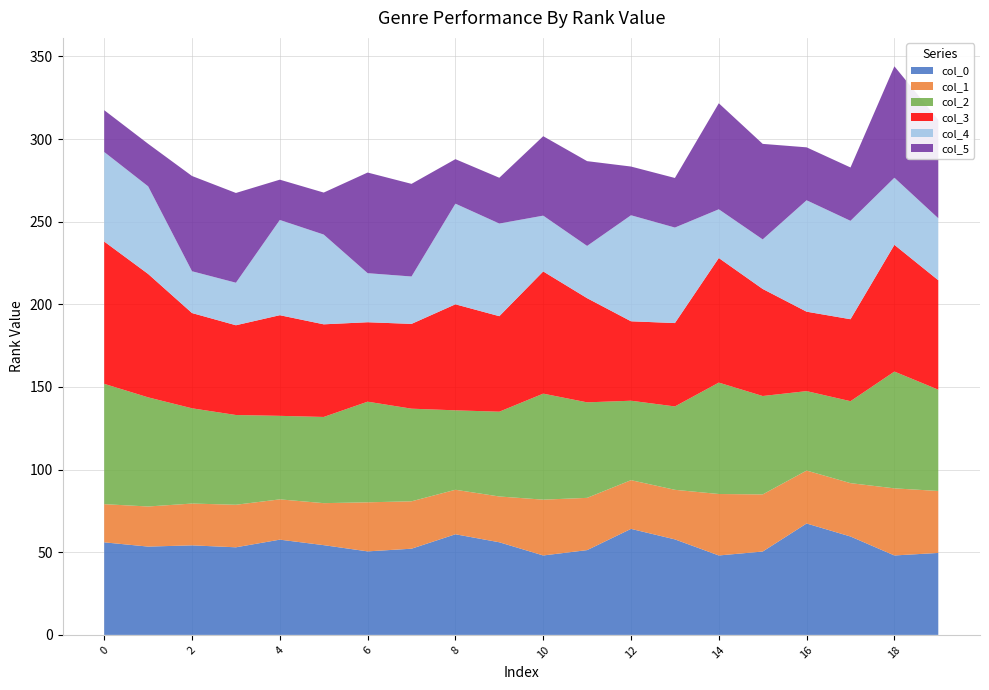

Reading left to right, list all the values displayed in this chart.

col_0: 0=56.0	1=53.4	2=54.2	3=53.0	4=57.6	5=54.3	6=50.5	7=52.2	8=60.9	9=56.0	10=48.1	11=51.3	12=64.2	13=57.8	14=48.1	15=50.4	16=67.4	17=59.5	18=48.1	19=49.6
col_1: 0=23.1	1=24.3	2=25.3	3=25.7	4=24.4	5=25.4	6=29.7	7=28.7	8=26.9	9=27.7	10=33.8	11=31.6	12=29.5	13=30.0	14=37.2	15=34.6	16=32.0	17=32.3	18=40.6	19=37.5
col_2: 0=72.8	1=66.0	2=57.6	3=54.3	4=50.5	5=52.2	6=60.9	7=56.0	8=48.1	9=51.3	10=64.2	11=57.8	12=48.1	13=50.4	14=67.4	15=59.5	16=48.1	17=49.6	18=70.7	19=61.3
col_3: 0=86.1	1=74.7	2=57.6	3=54.3	4=60.9	5=56.0	6=48.1	7=51.3	8=64.2	9=57.8	10=73.9	11=63.0	12=48.1	13=50.4	14=75.4	15=64.8	16=48.1	17=49.6	18=76.7	19=66.2
col_4: 0=54.2	1=53.0	2=25.3	3=25.7	4=57.6	5=54.3	6=29.7	7=28.7	8=60.9	9=56.0	10=33.8	11=31.6	12=64.2	13=57.8	14=29.5	15=30.0	16=67.4	17=59.5	18=40.6	19=37.5
col_5: 0=25.3	1=25.7	2=57.6	3=54.3	4=24.4	5=25.4	6=60.9	7=56.0	8=26.9	9=27.7	10=48.1	11=51.3	12=29.5	13=30.0	14=64.2	15=57.8	16=32.0	17=32.3	18=67.4	19=59.5